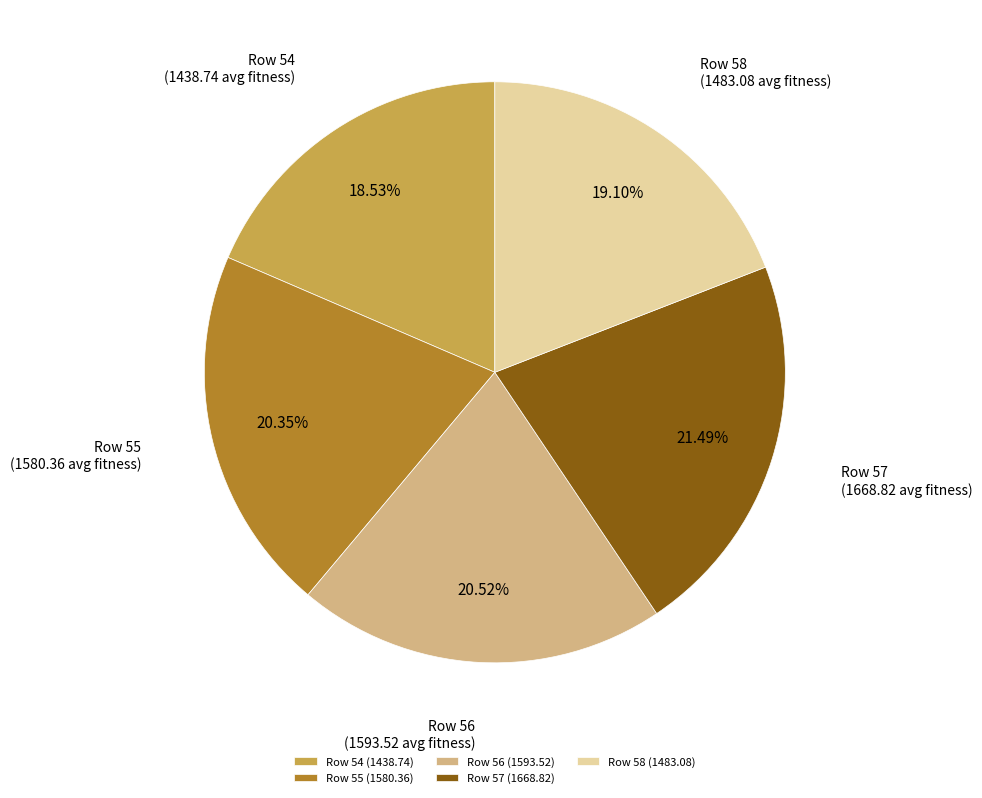

How many slices are in this pie chart?

5